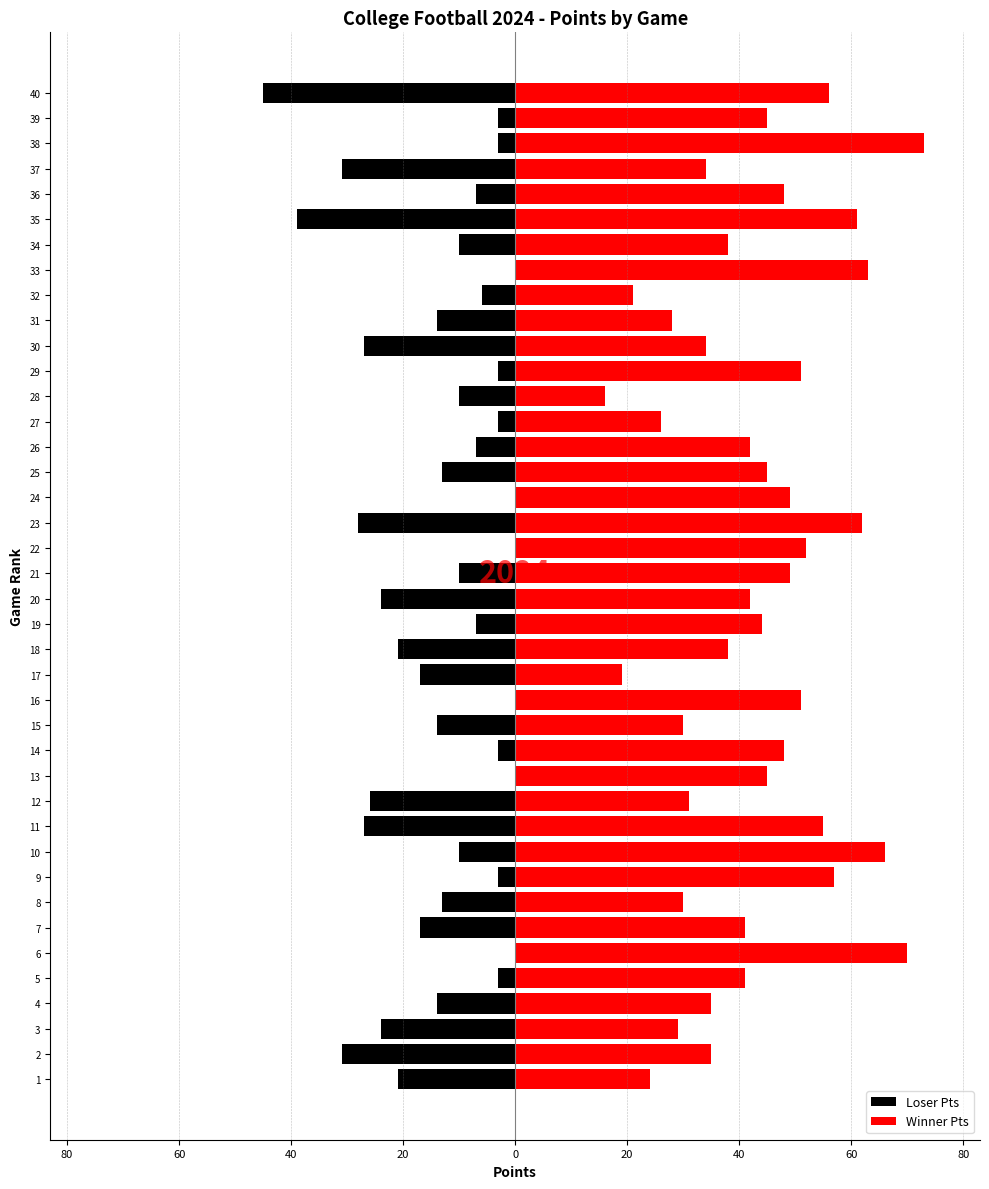

What is the difference between the maximum and minimum values in the Loser Pts series?

45